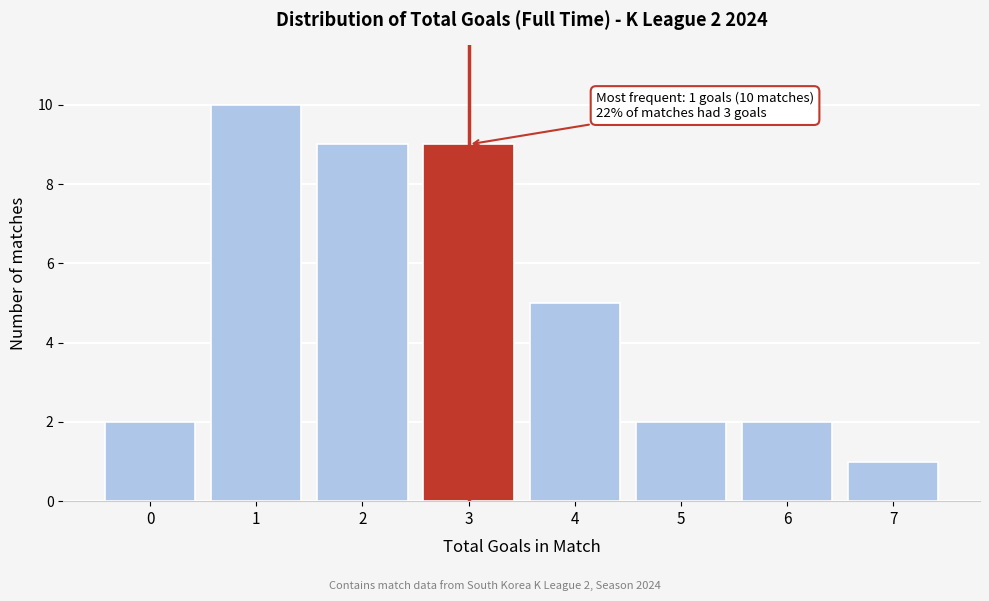

Reading left to right, extract all data points from this chart.

0=2	1=10	2=9	3=9	4=5	5=2	6=2	7=1